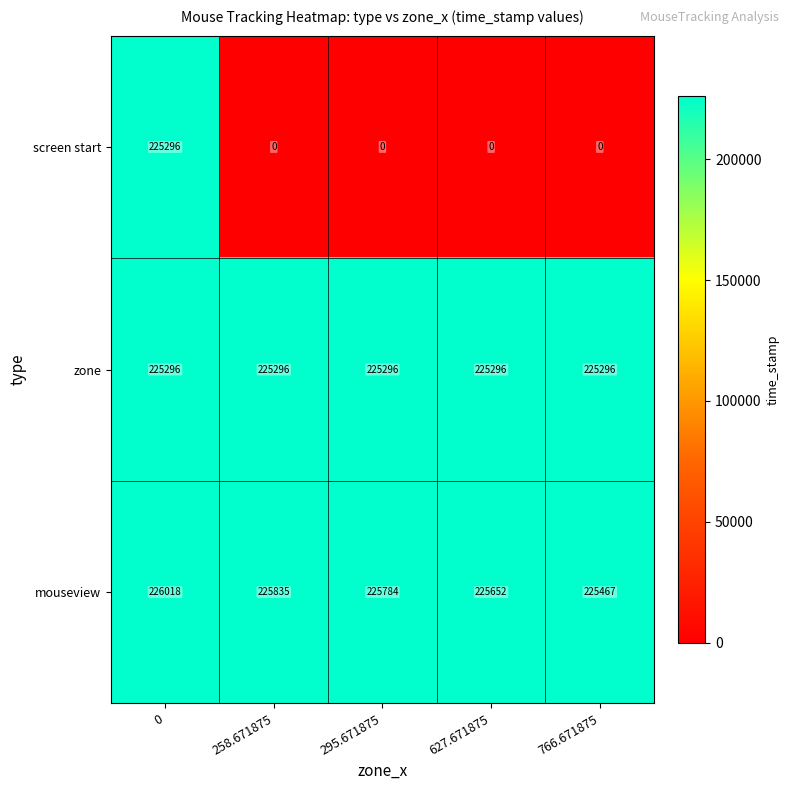

How many series are shown in this chart?

3